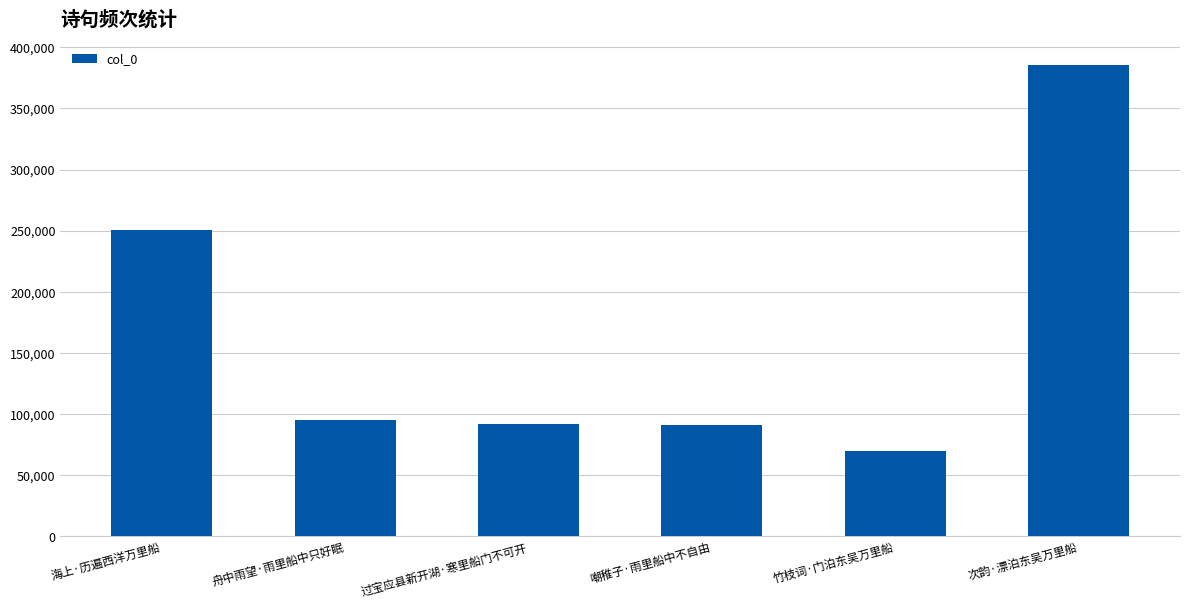

At which label is the value closest to 227361?

海上·历遍西洋万里船